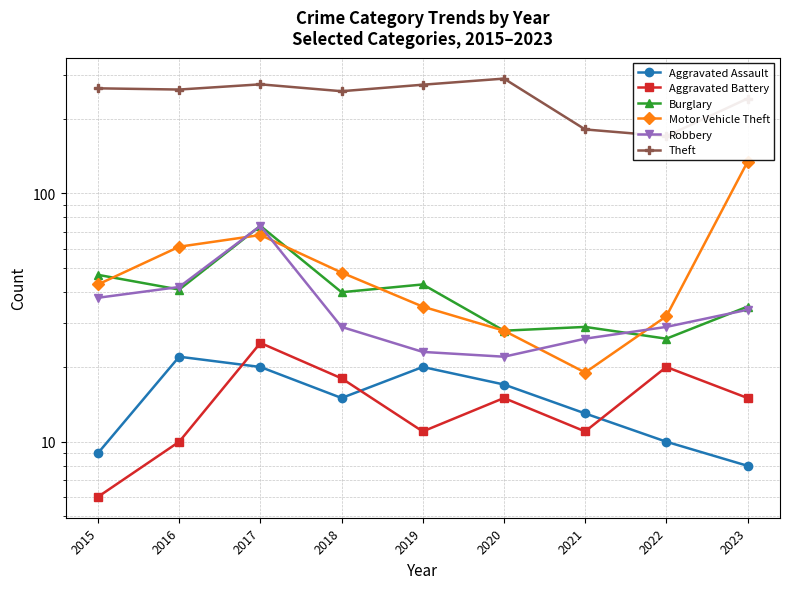

What is the difference between the second highest and minimum values in the Robbery series?

20